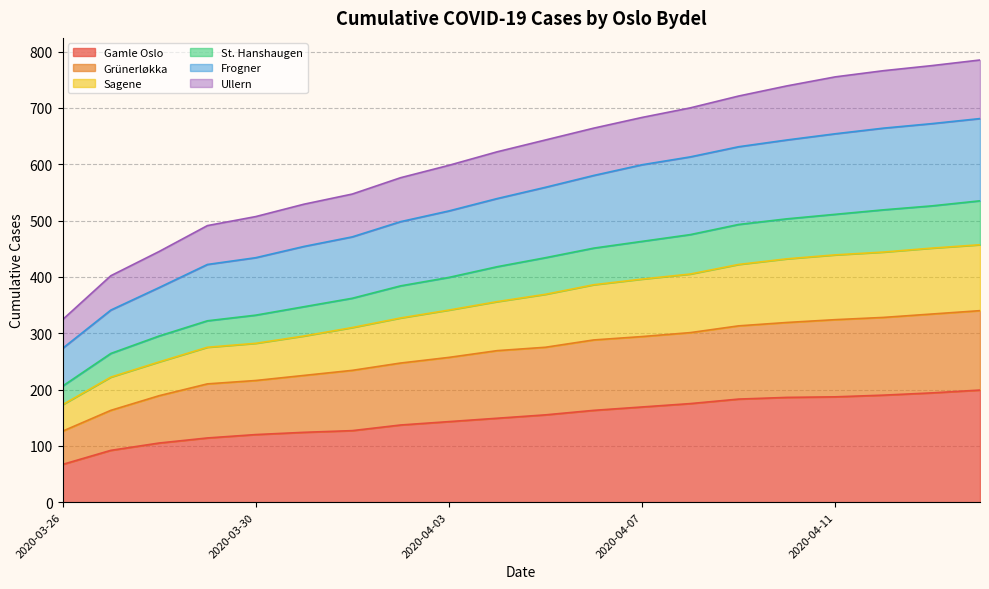

What is the minimum value shown in the chart?

67